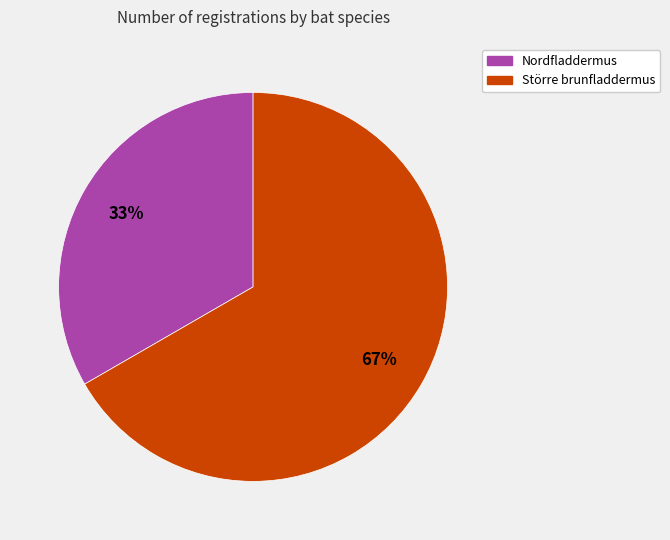

What percentage is the Nordfladdermus slice, to the nearest percent?

33%